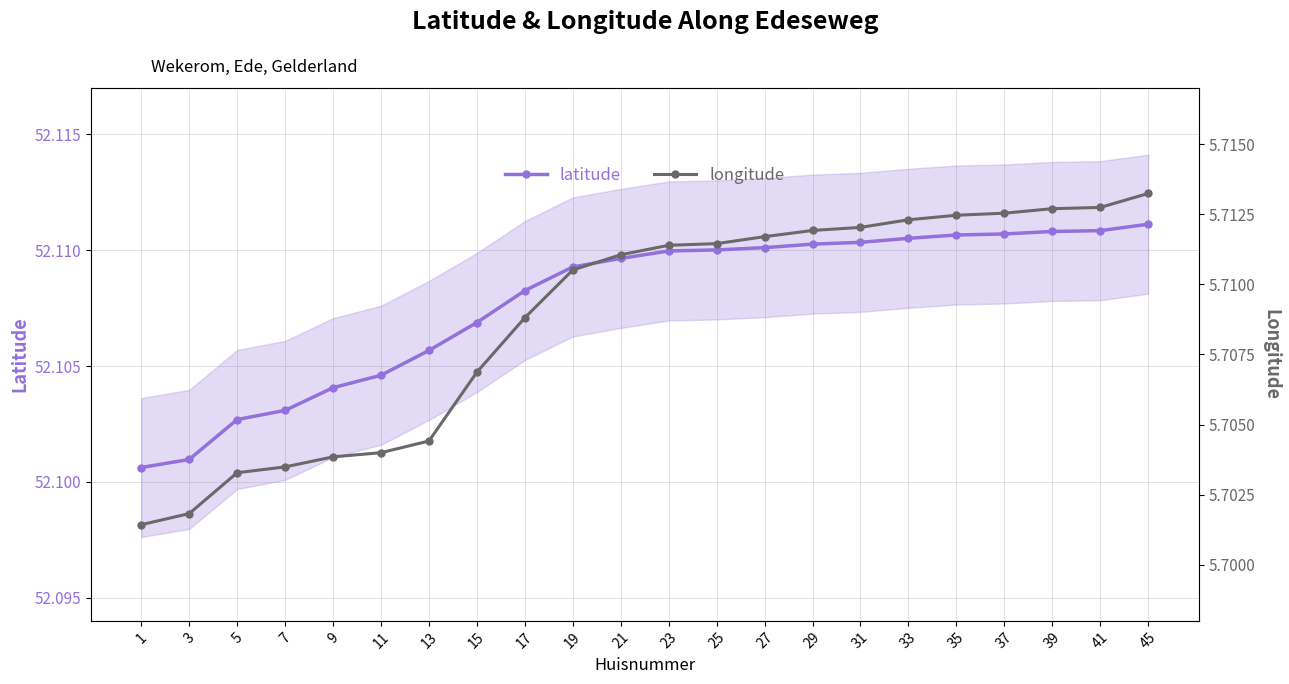

True or false: latitude and longitude intersect in this chart.

False